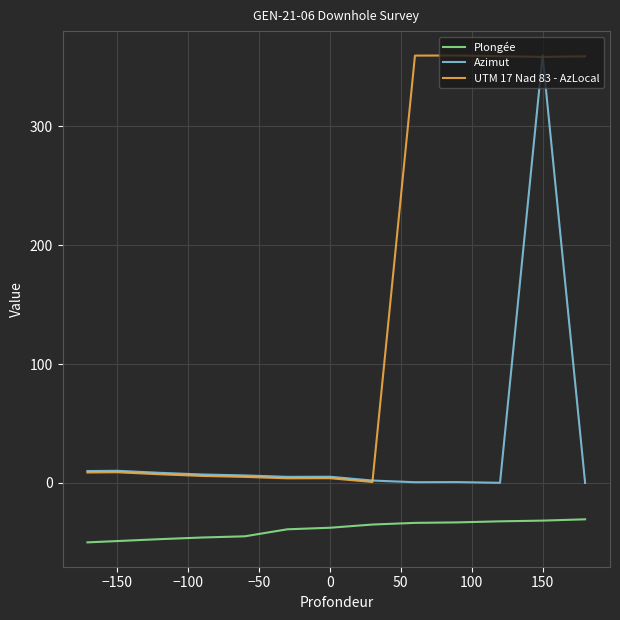

In Azimut, how many points are lower than both neighbors (excluding endpoints)?

3